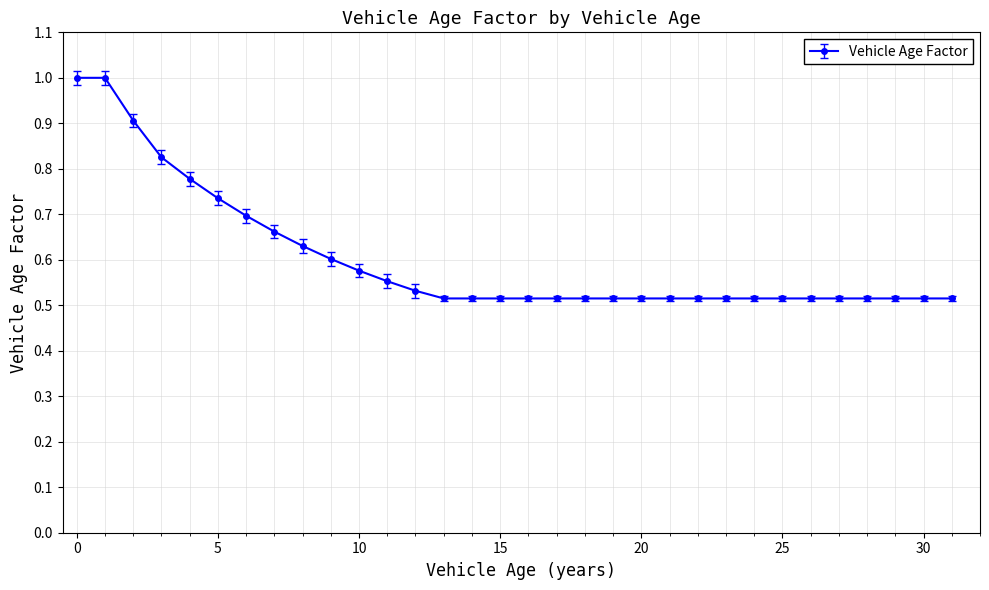

What is the greatest value displayed?

1.0